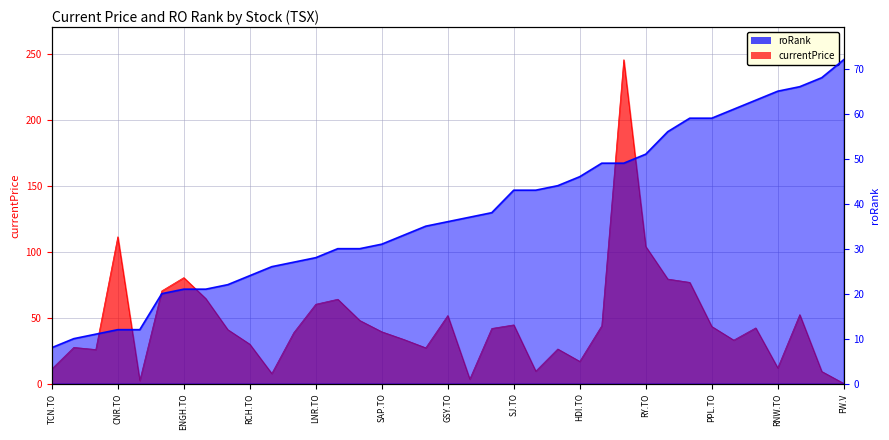

What is the difference between the roRank values at LNR.TO and MIC.TO?

21.0